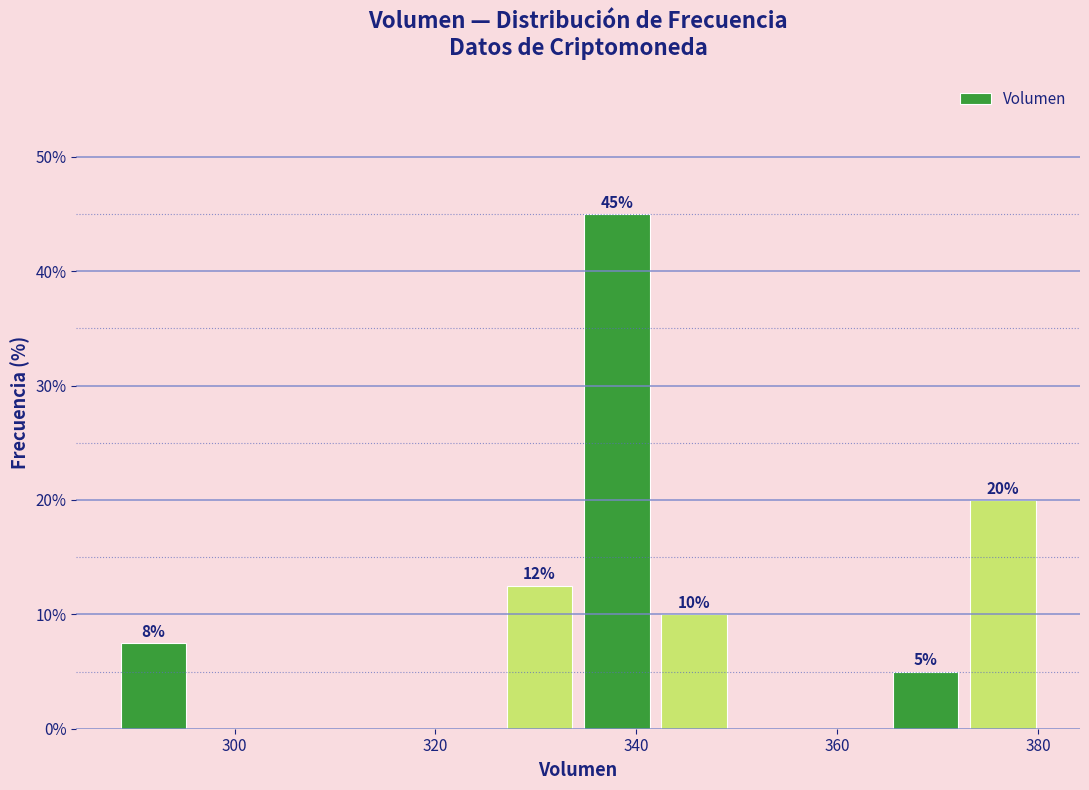

Around what value on the x-axis is the tallest bar? Give the approximate position of its centre, as read against the axis.

338